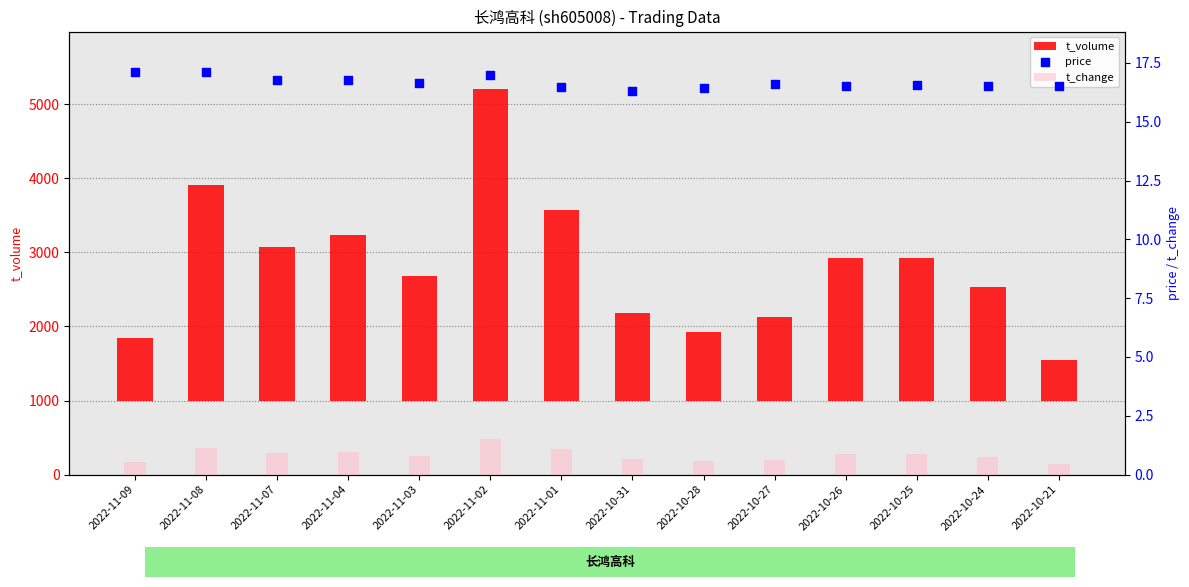

Is the value of t_change at 2022-11-03 greater than the value of t_volume at 2022-10-26?

No